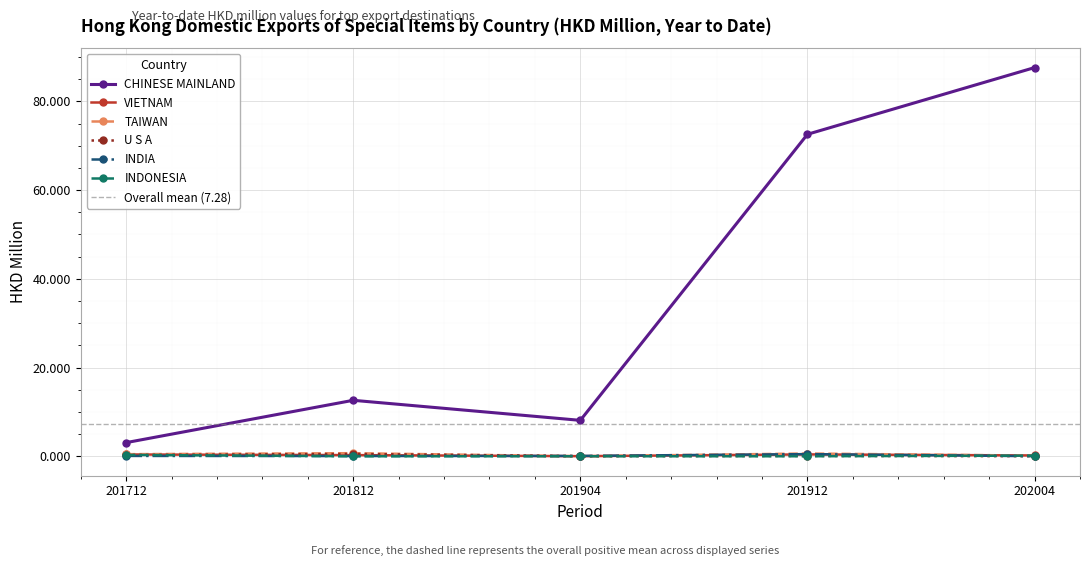

What is the value of the TAIWAN point at the 1st from the left?

0.5